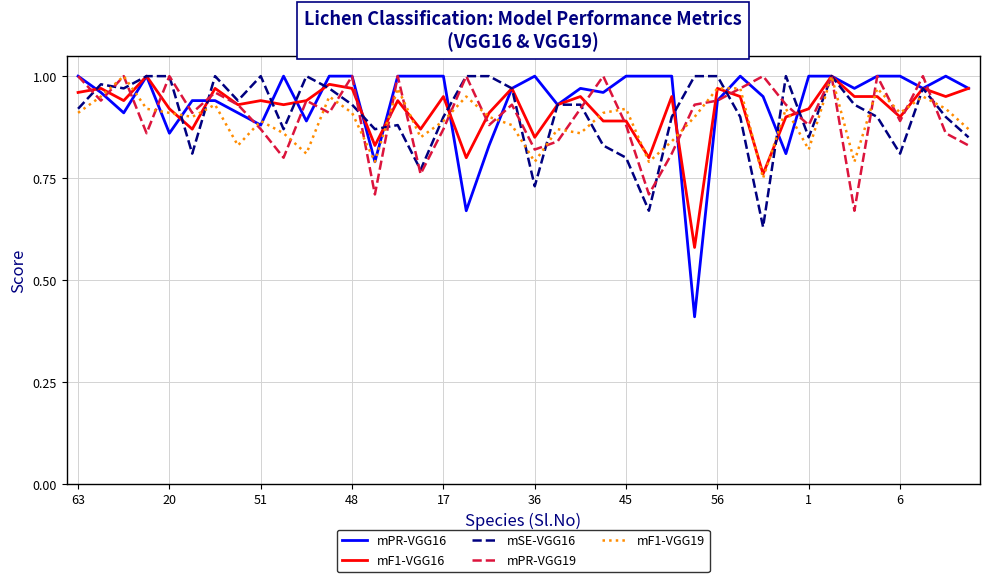

Which series has the widest spread of values?

mPR-VGG16